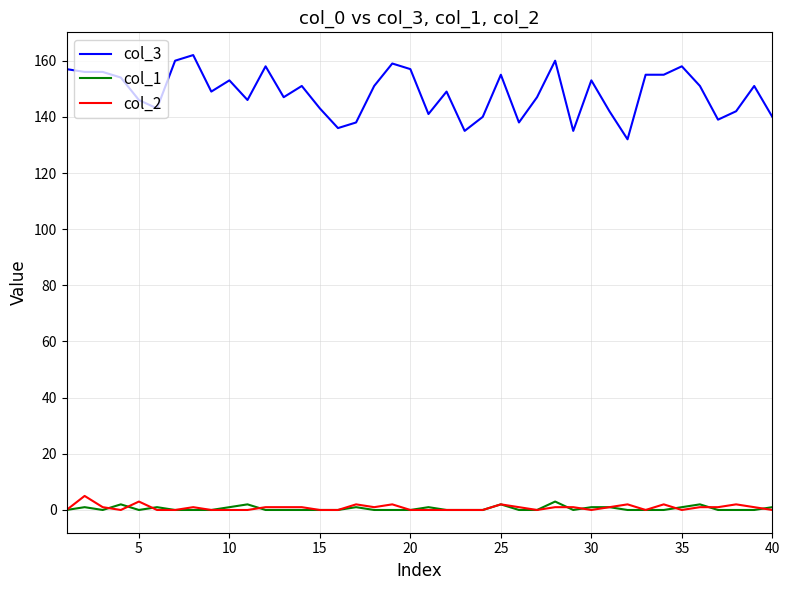

Which series has the largest range (max minus min)?

col_3